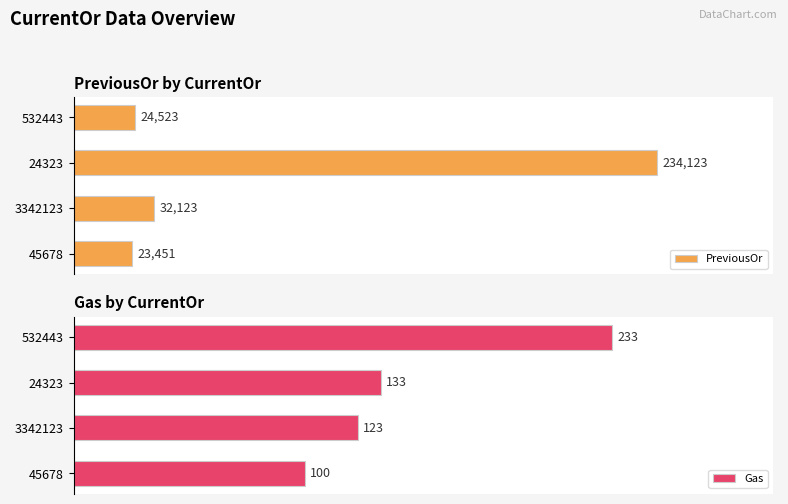

List the labels in order of PreviousOr value, smallest first.

45678, 532443, 3342123, 24323